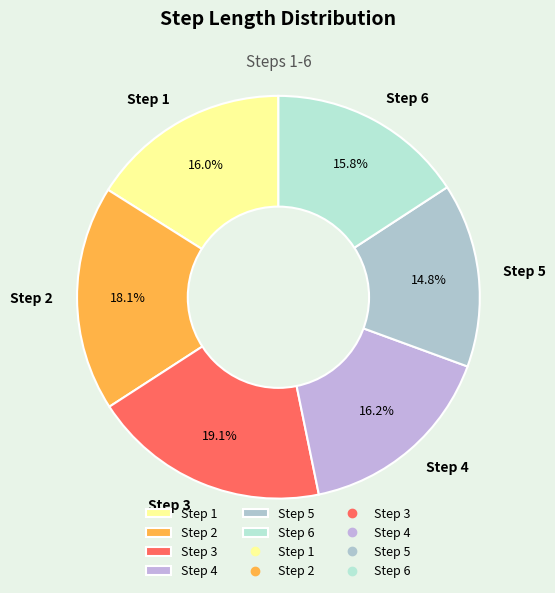

What percentage is the Step 5 slice, to the nearest percent?

15%